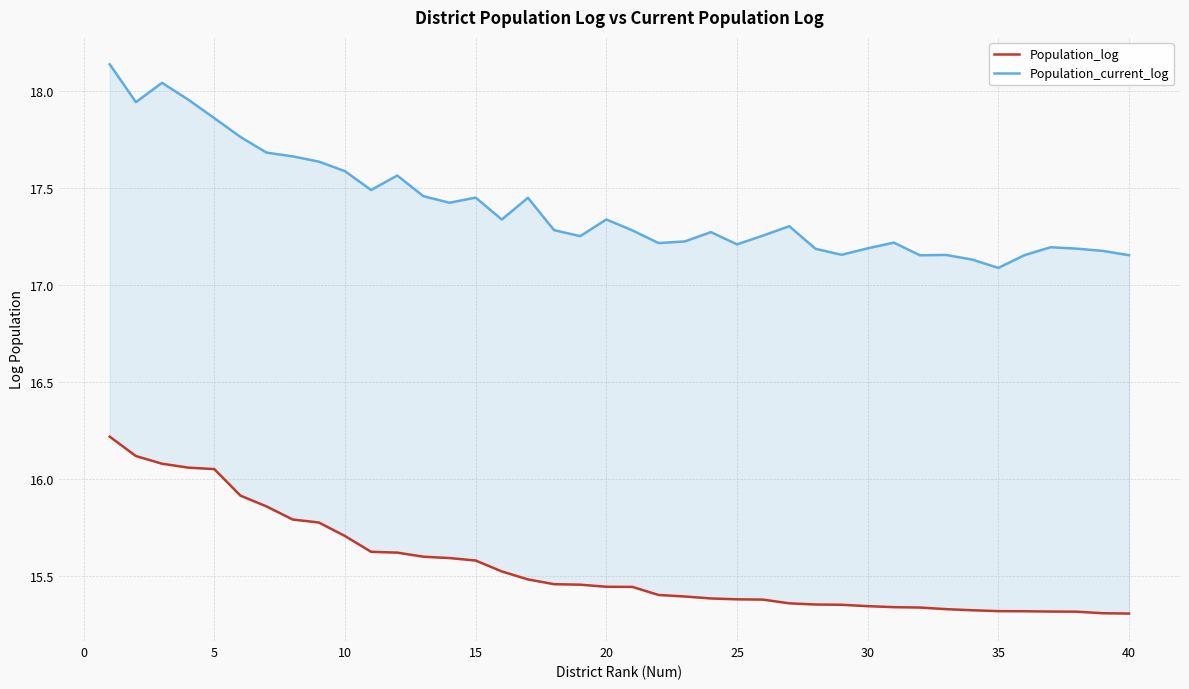

True or false: Population_log and Population_current_log cross at least once.

False